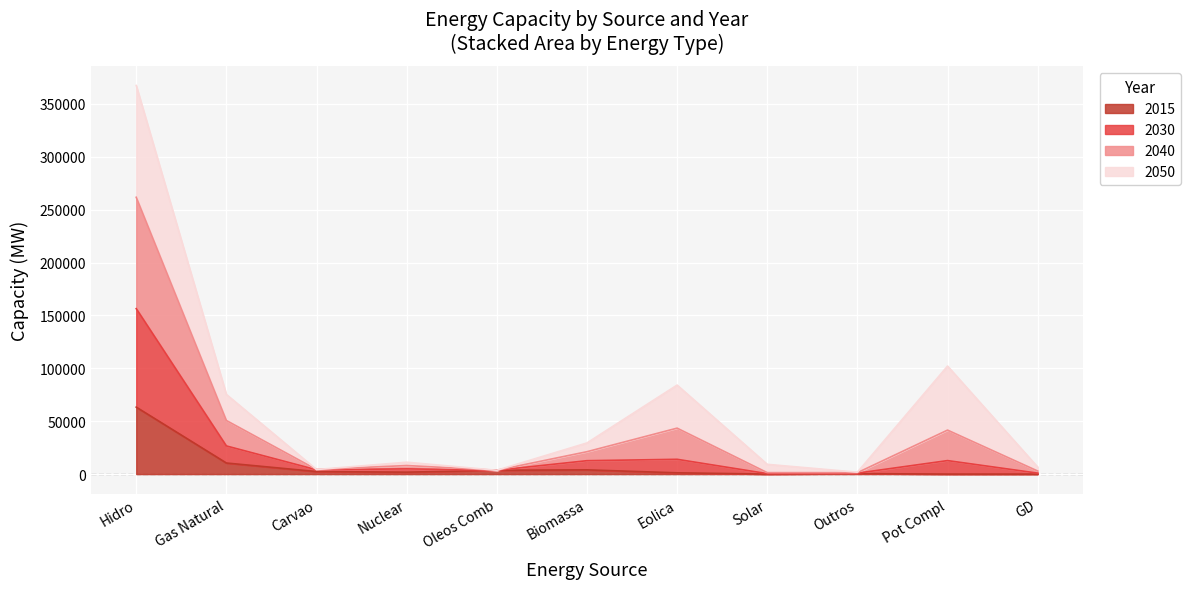

True or false: 2015 and 2030 cross at least once.

False